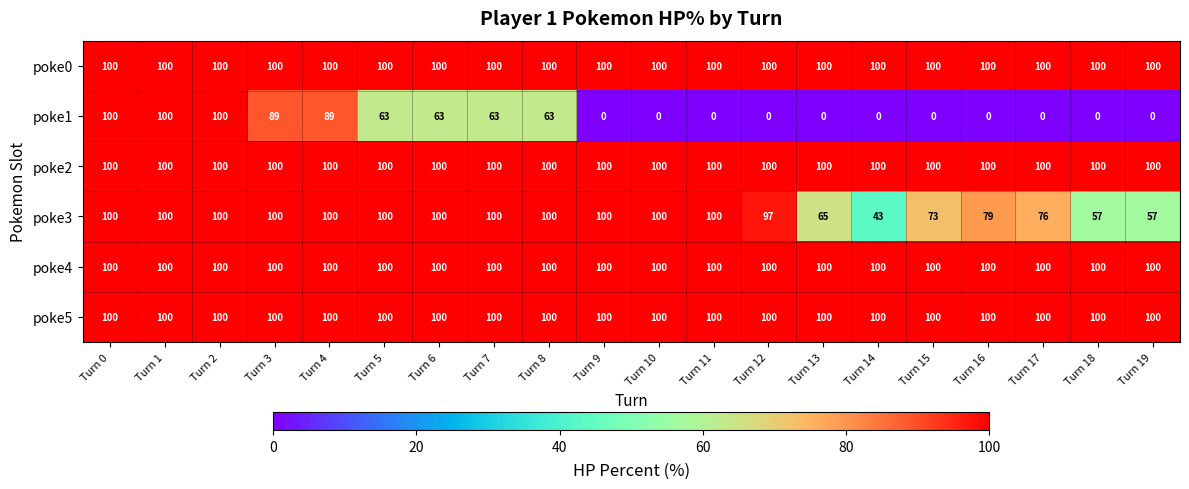

True or false: poke3 has a value of 73 at Turn 15.

True